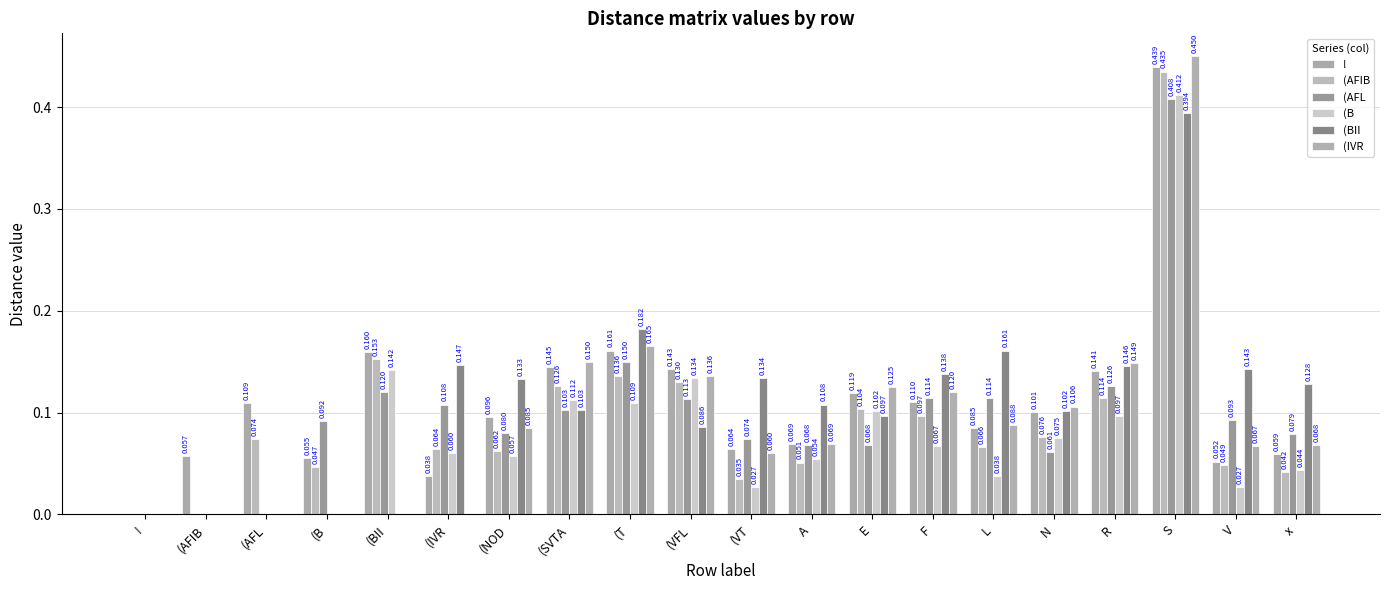

Which series has the largest total across all categories?

!